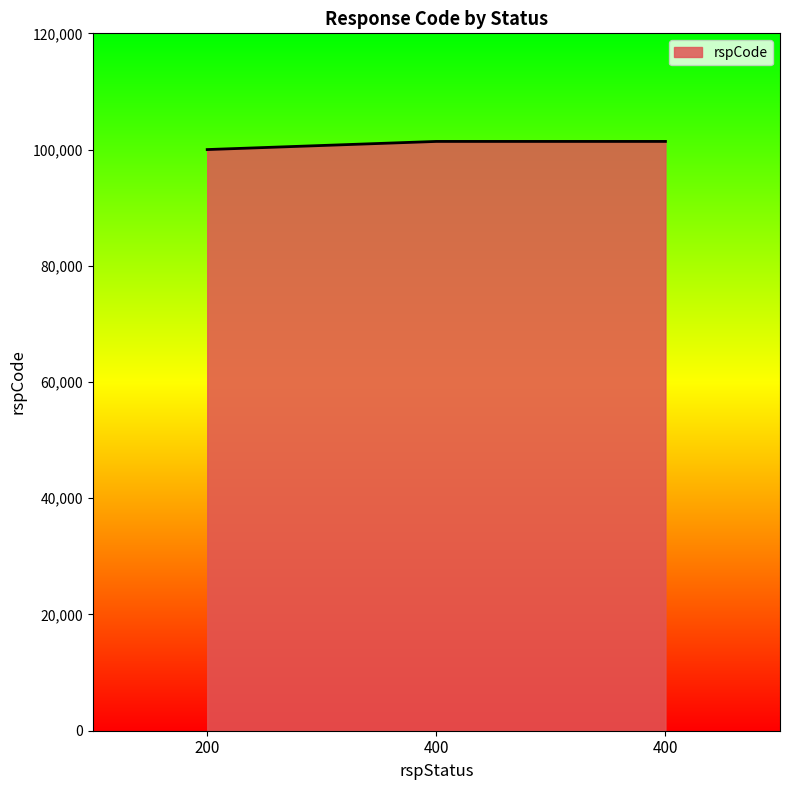

How many lines are shown in the chart?

1